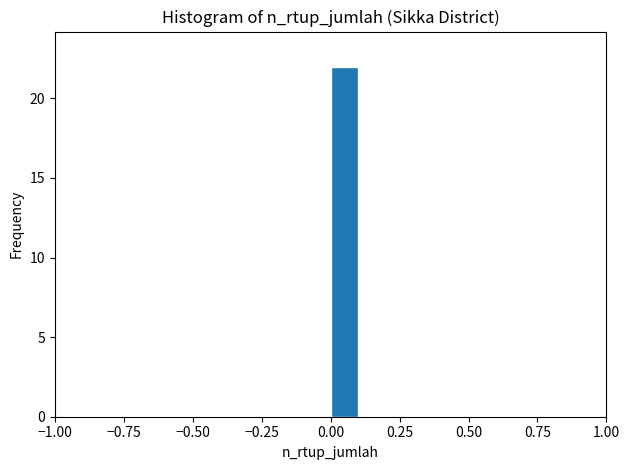

Read against the x-axis, roughly where is the centre of the tallest bar?

0.05